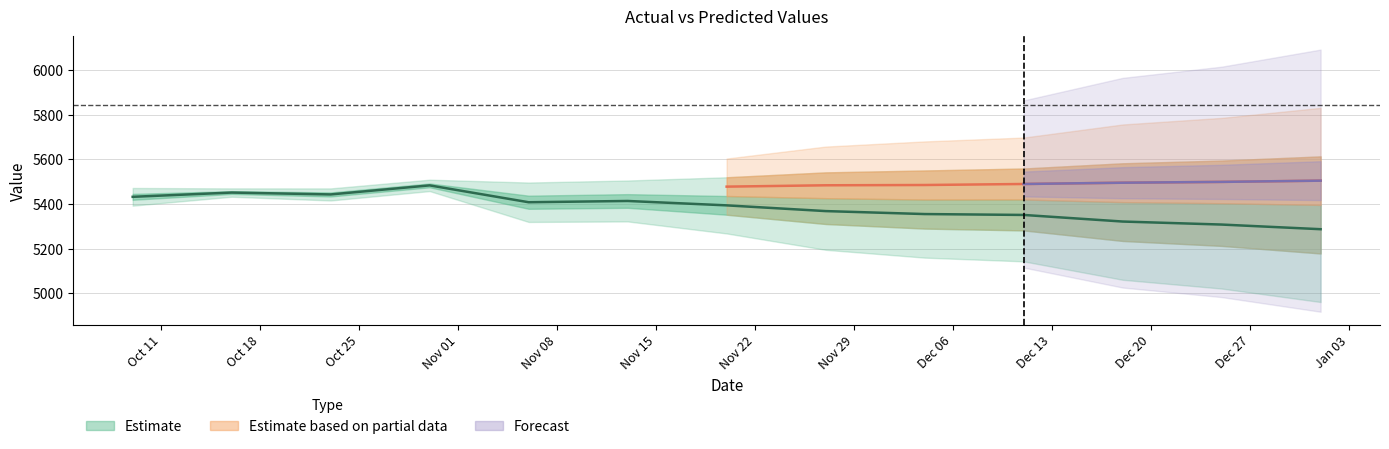

At which category does the data reach its first local valley?

2016-10-23